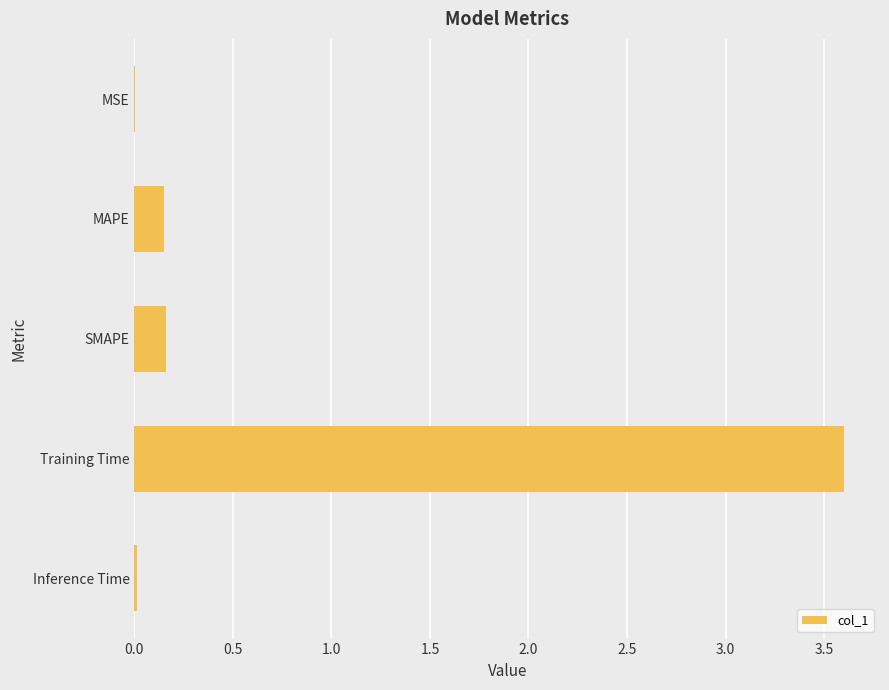

What is the maximum value shown in the chart?

3.6